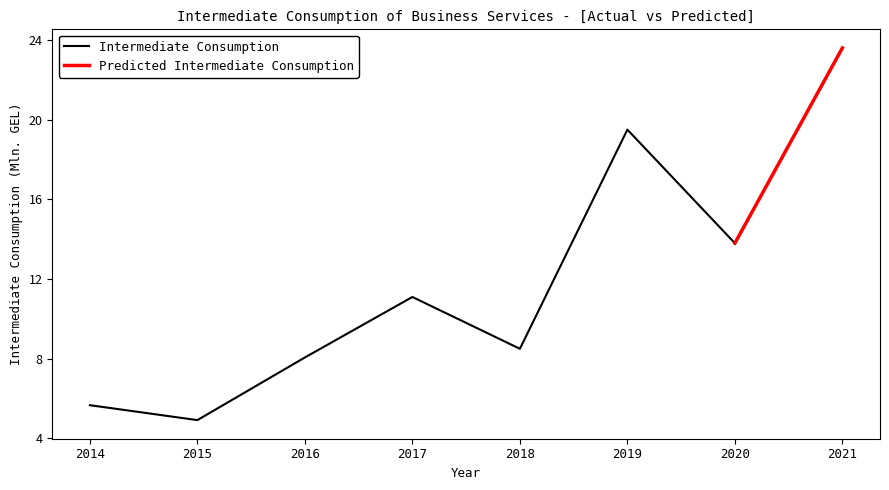

What is the change in value from 2017 to 2021?

+12.5